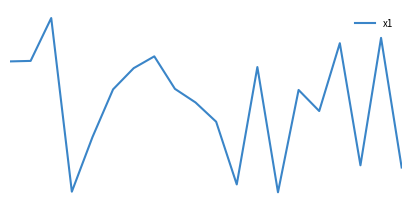

How many lines are shown in the chart?

1